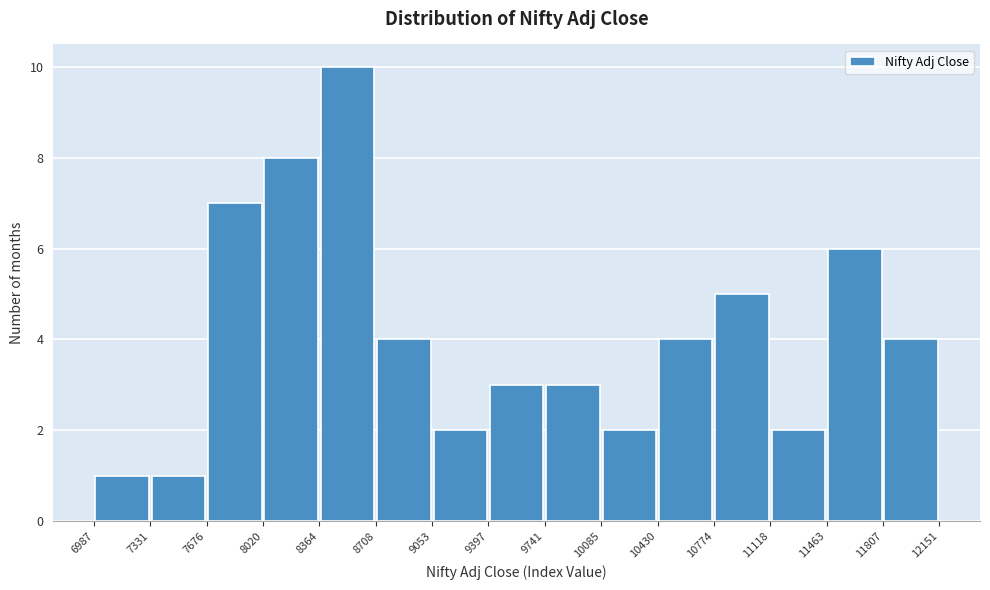

Reading left to right, transcribe this chart: for each bar, give the range it covers on the x-axis and its height. The values are not printed on the chart, so give them approximately, as read against the axis.

6987 to 7331: 1
7331 to 7676: 1
7676 to 8020: 7
8020 to 8364: 8
8364 to 8708: 10
8708 to 9053: 4
9053 to 9397: 2
9397 to 9741: 3
9741 to 10085: 3
10085 to 10430: 2
10430 to 10774: 4
10774 to 11118: 5
11118 to 11463: 2
11463 to 11807: 6
11807 to 12151: 4